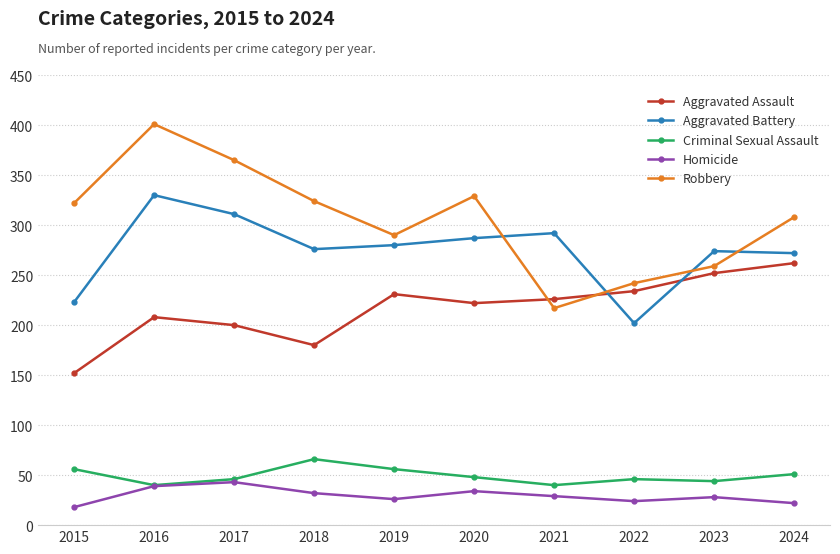

What is the difference between the Aggravated Assault values at 2024 and 2021?

36